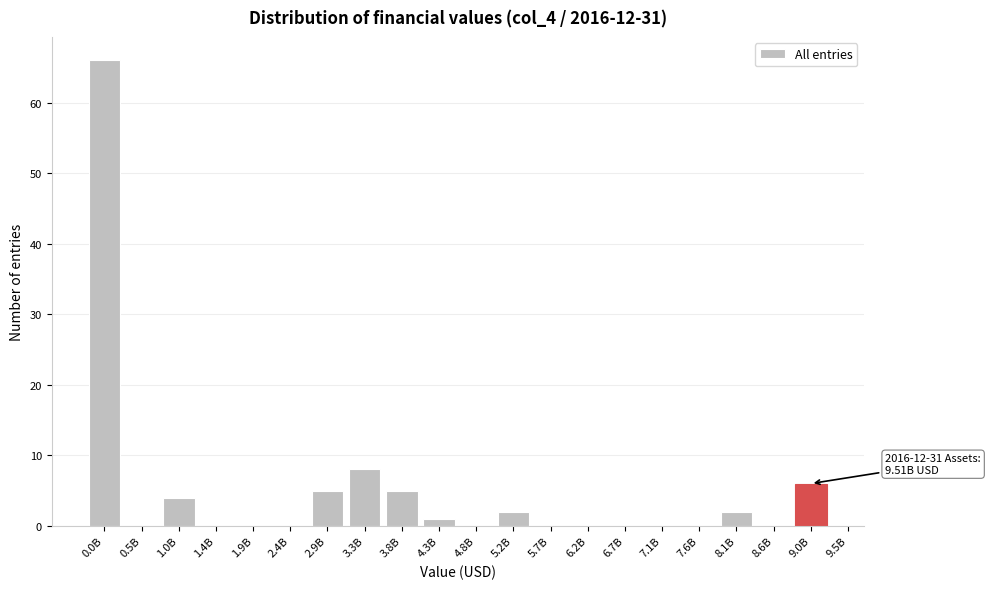

Reading left to right, what are all the values shown in this chart?

0.0B=66	0.5B=0	1.0B=4	1.4B=0	1.9B=0	2.4B=0	2.9B=5	3.3B=8	3.8B=5	4.3B=1	4.8B=0	5.2B=2	5.7B=0	6.2B=0	6.7B=0	7.1B=0	7.6B=0	8.1B=2	8.6B=0	9.0B=6